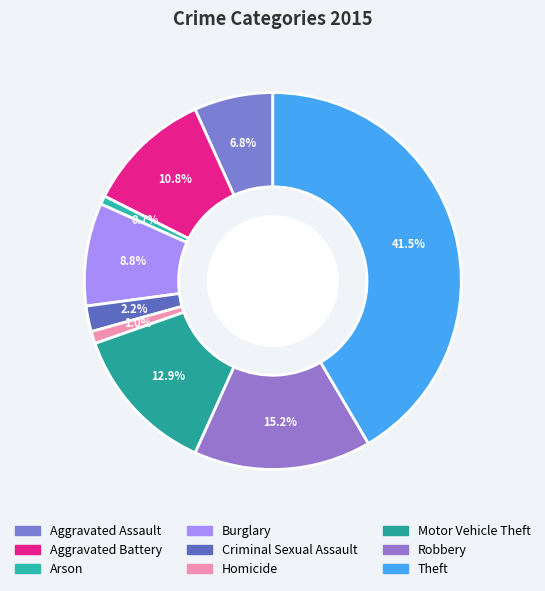

Is it true that Criminal Sexual Assault is 9% of the pie?

False